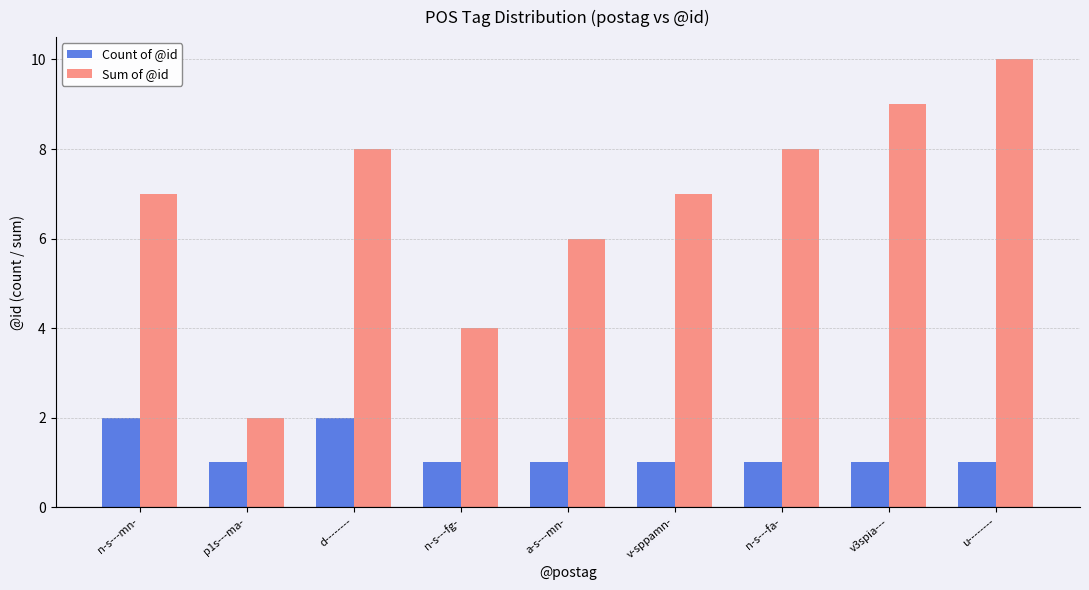

What position from the right is p1s---ma-?

8